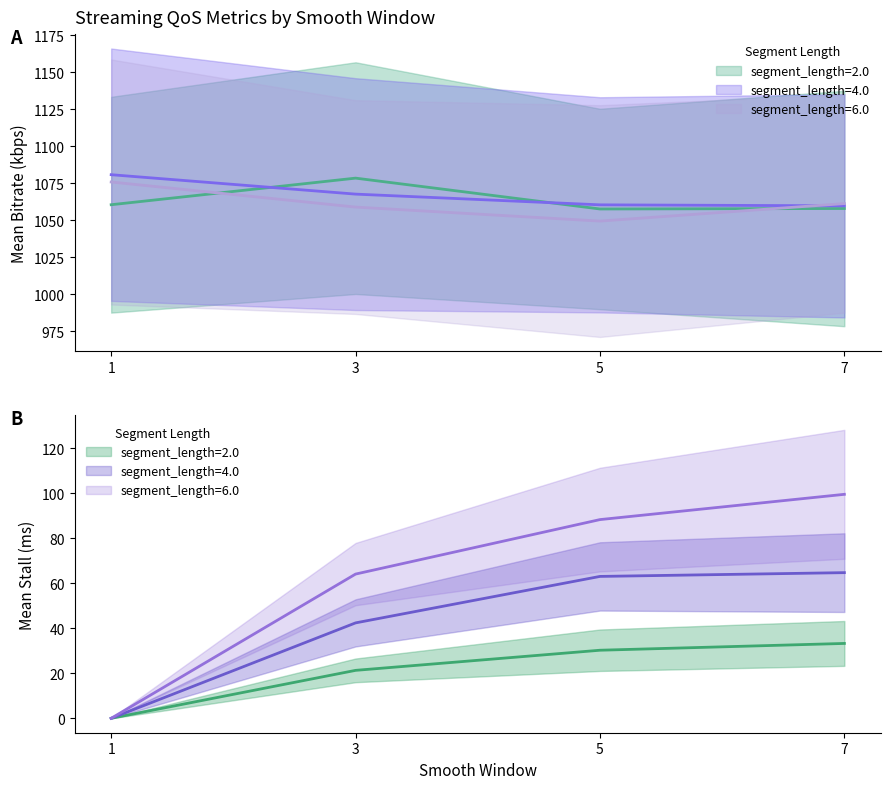

Which category has the lowest value in the mean_bitrate_seg2 series?

5